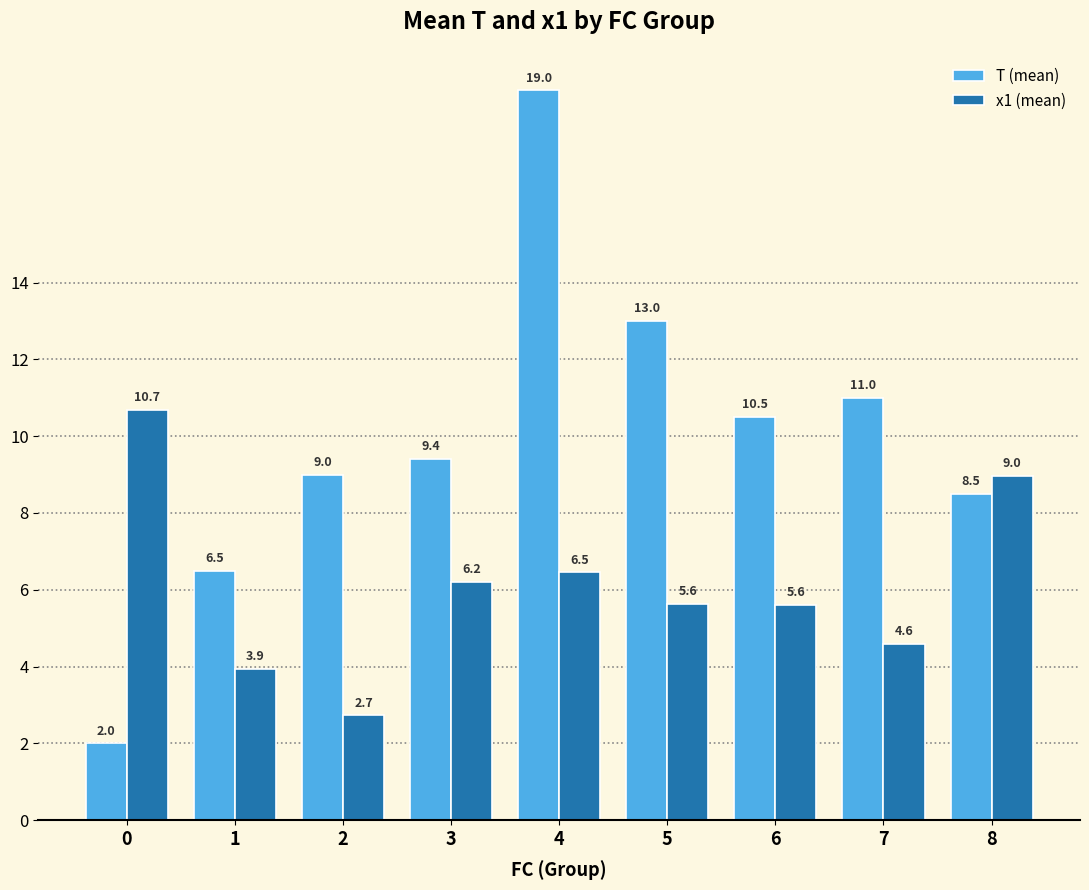

Is the value of T (mean) at 5 greater than the value of x1 (mean) at 2?

Yes